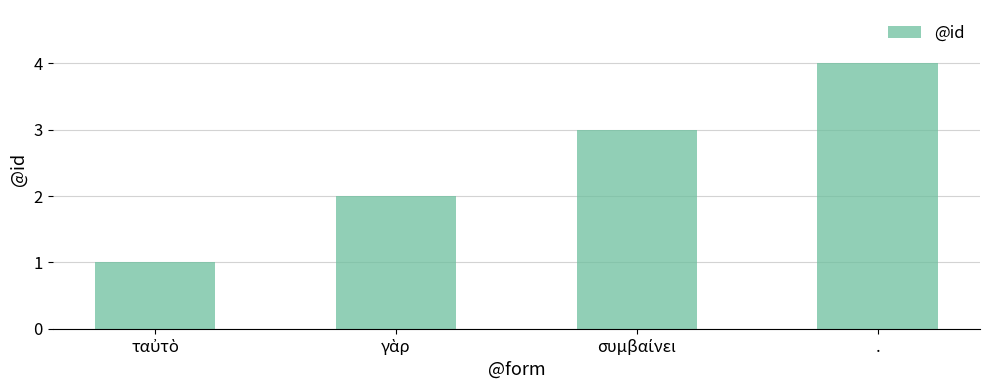

Reading left to right, extract all data points from this chart.

1	2	3	4